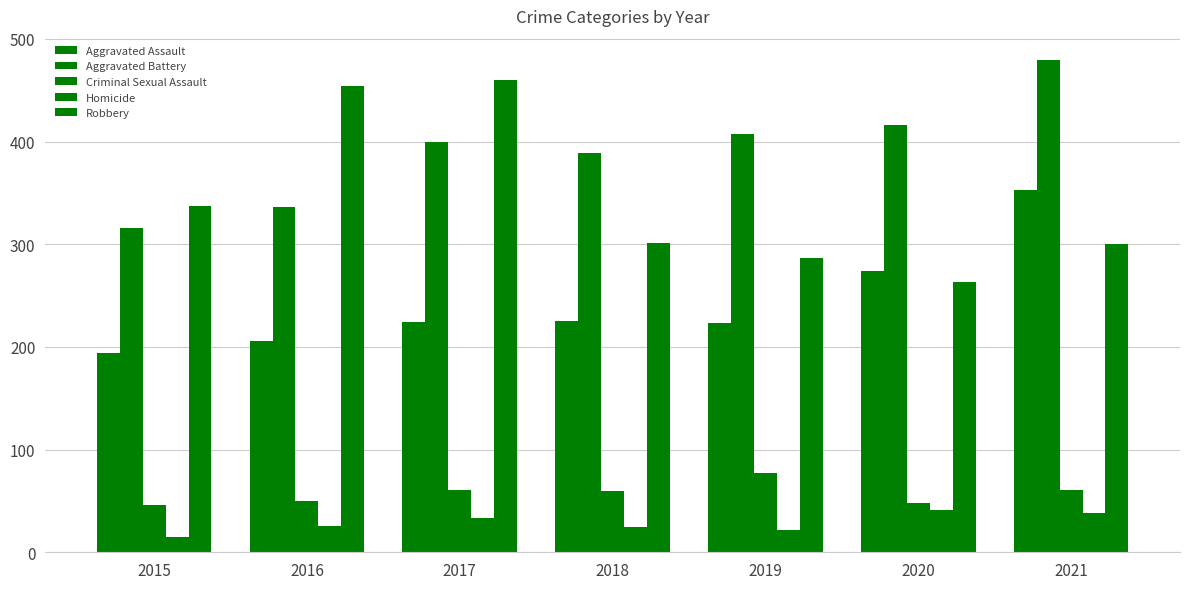

Does the chart contain stacked bars?

No